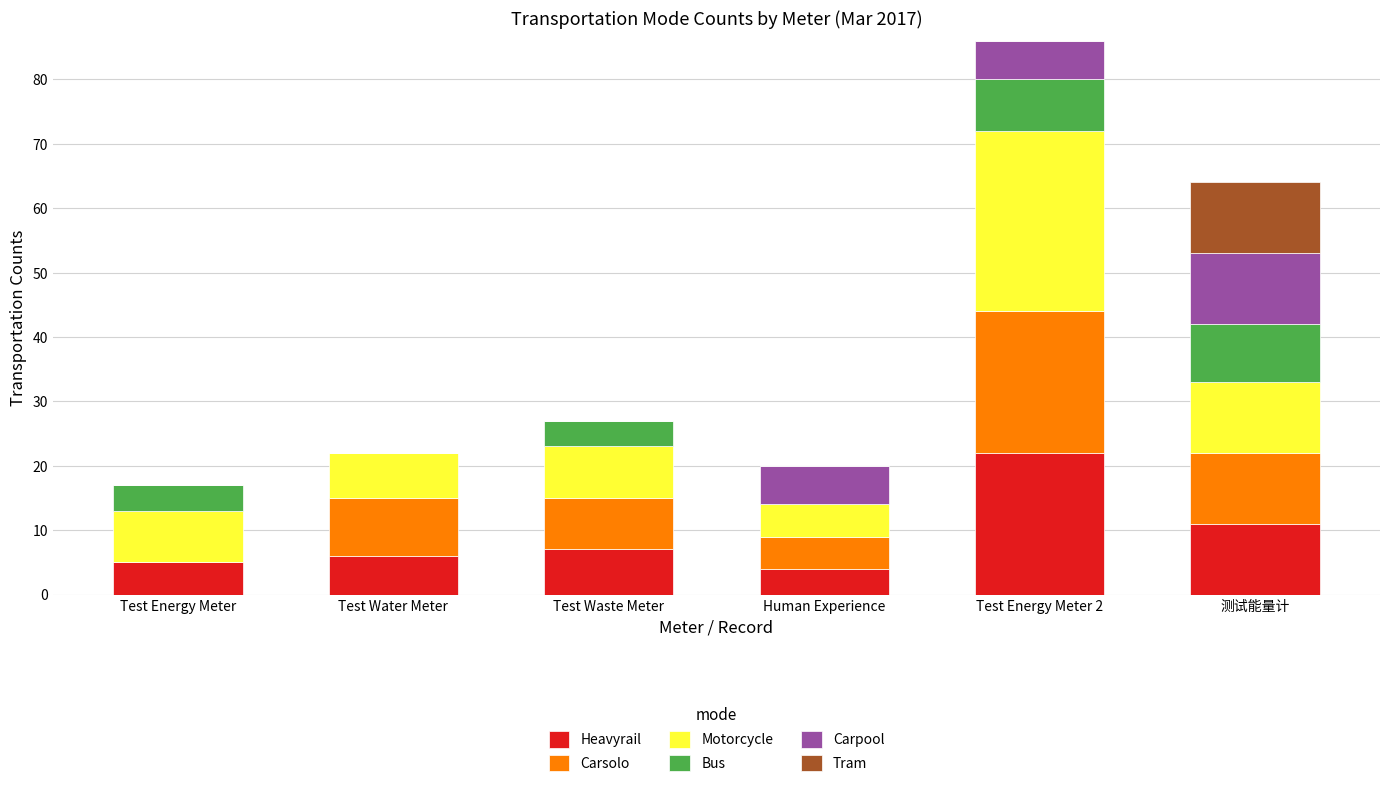

Is it true that Heavyrail equals 8 at Test Energy Meter 2?

False